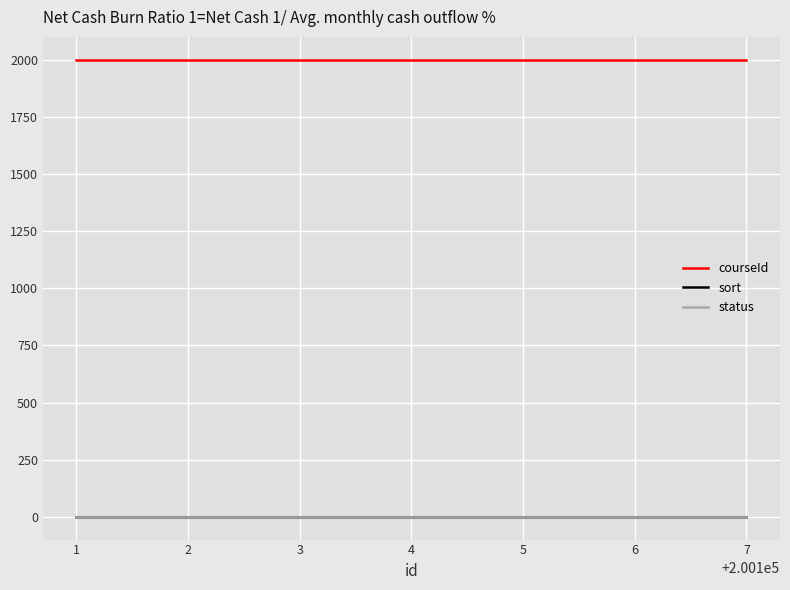

Is it true that status equals 1 at 3?

True